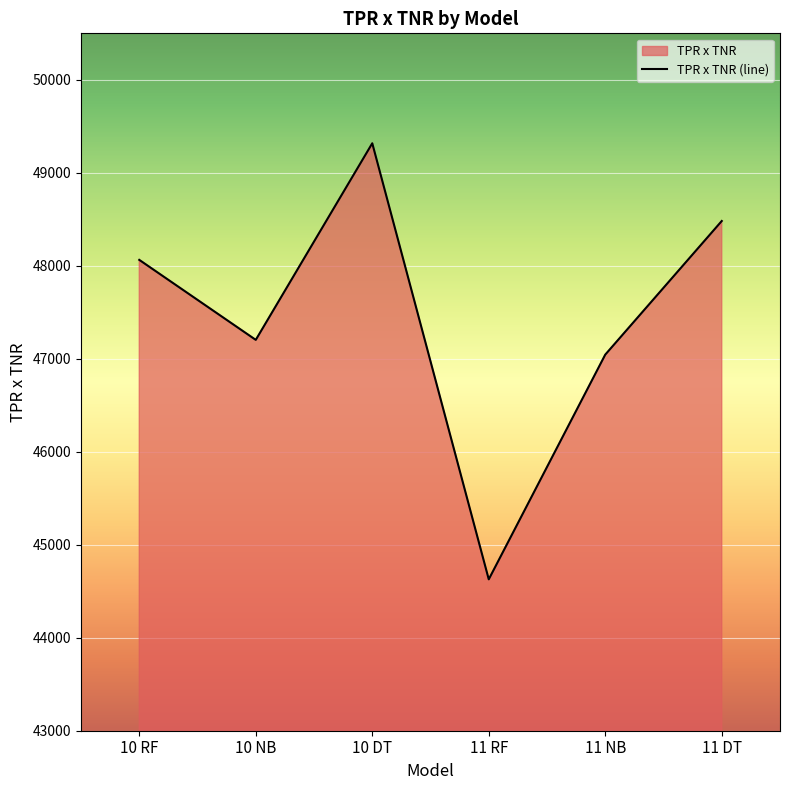

Rank the categories by value from highest to lowest.

10 DT, 11 DT, 10 RF, 10 NB, 11 NB, 11 RF